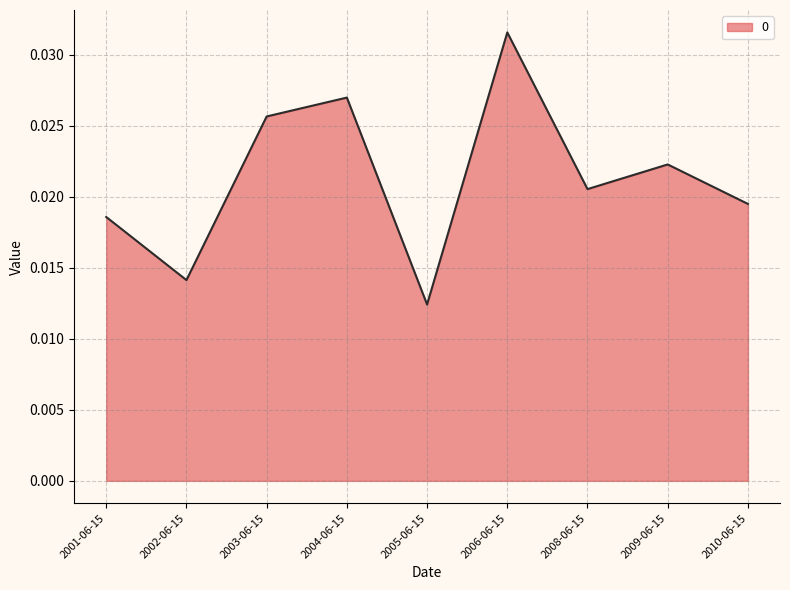

List the labels in order of value, smallest first.

2005-06-15, 2002-06-15, 2001-06-15, 2010-06-15, 2008-06-15, 2009-06-15, 2003-06-15, 2004-06-15, 2006-06-15